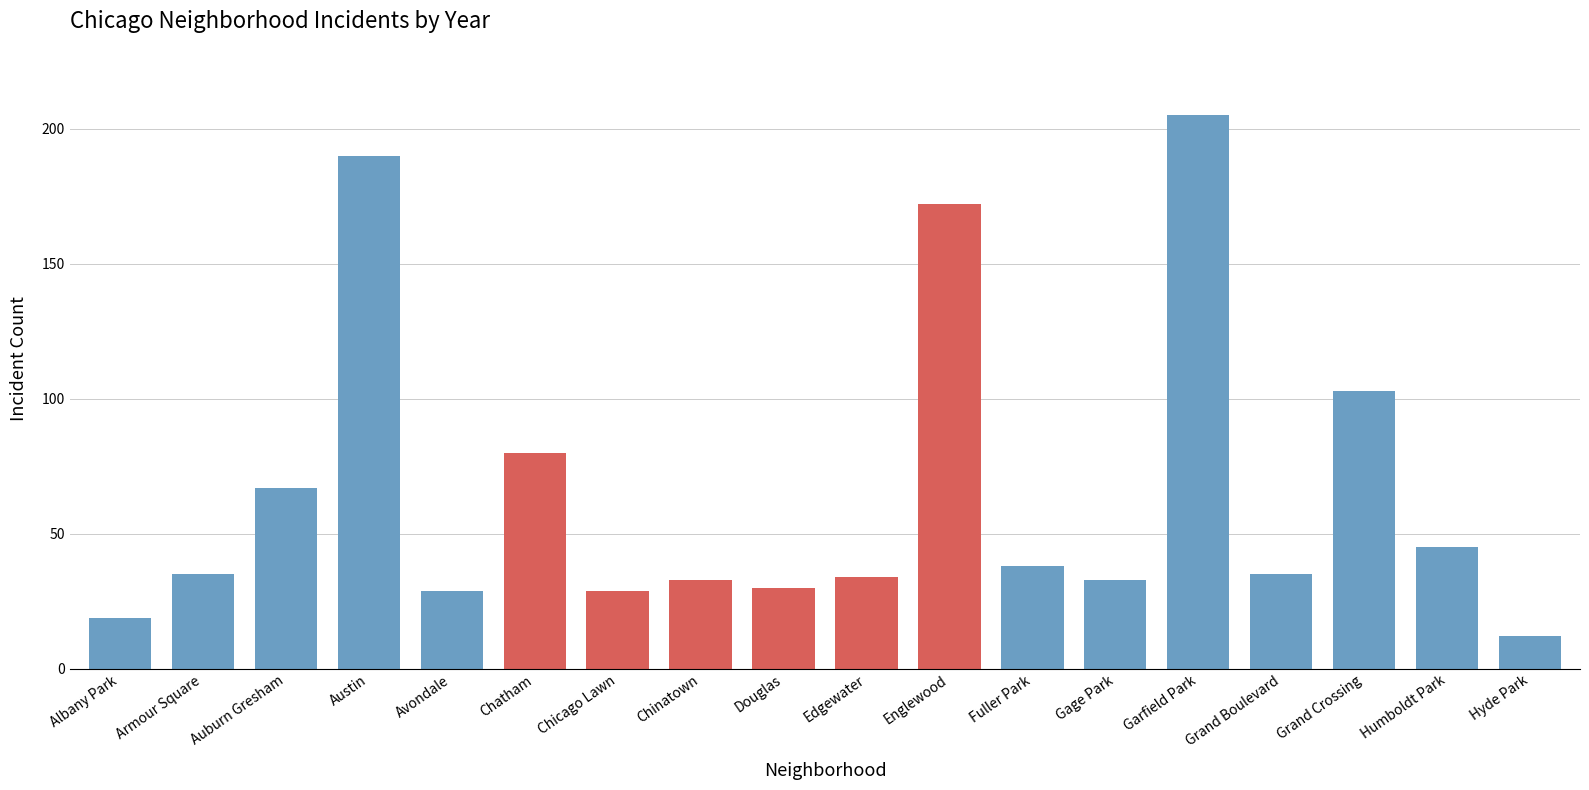

What is the difference between the values at Armour Square and Chatham?

45